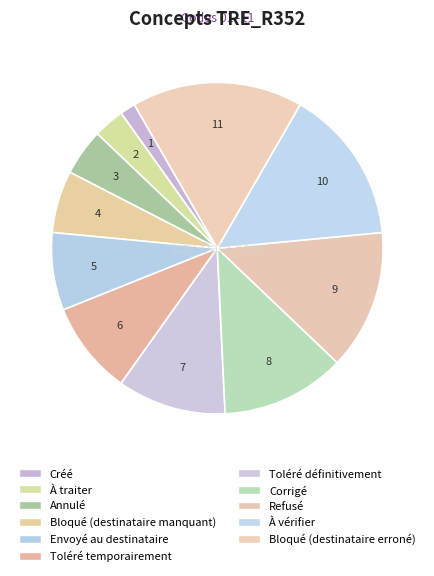

True or false: Envoyé au destinataire accounts for 1% of the total.

False